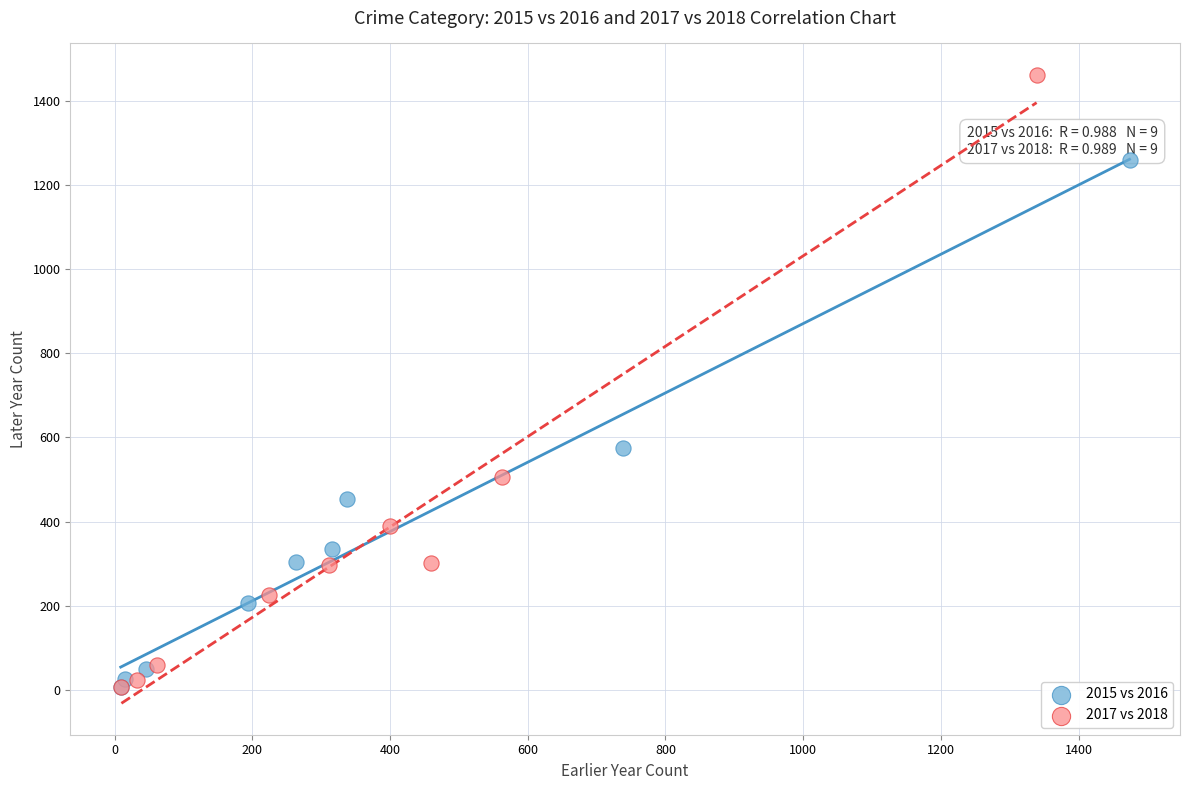

Which series reaches the maximum Y coordinate?

2017 vs 2018